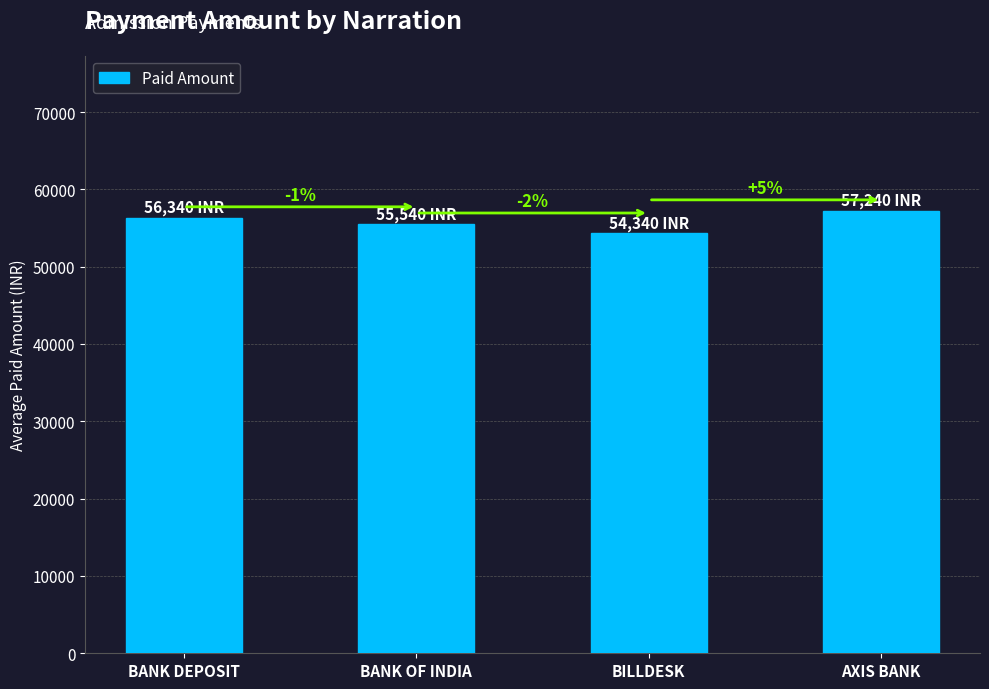

How many bars are there in total?

4